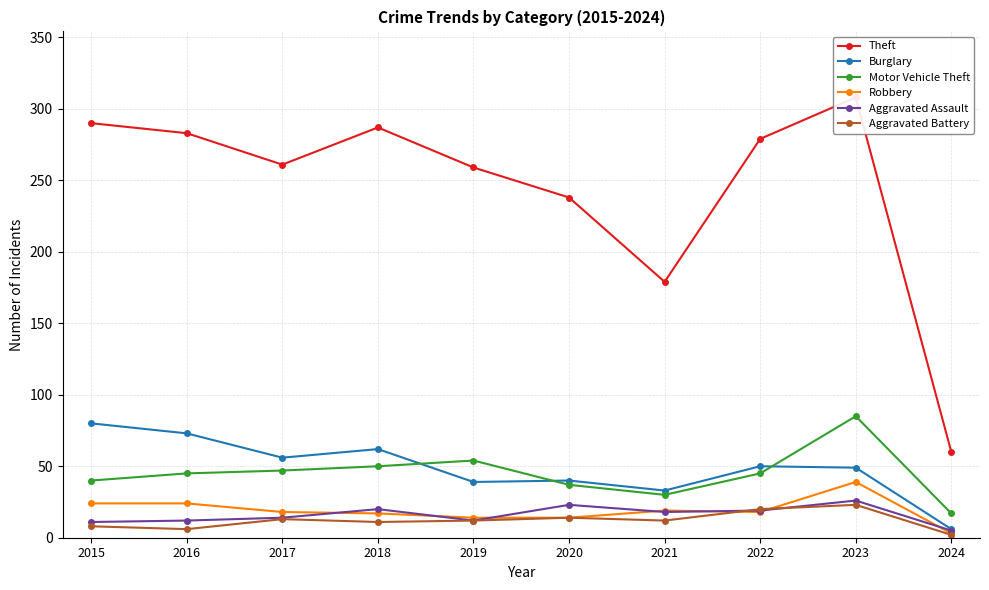

Rank the categories by Burglary value from lowest to highest.

2024, 2021, 2019, 2020, 2023, 2022, 2017, 2018, 2016, 2015